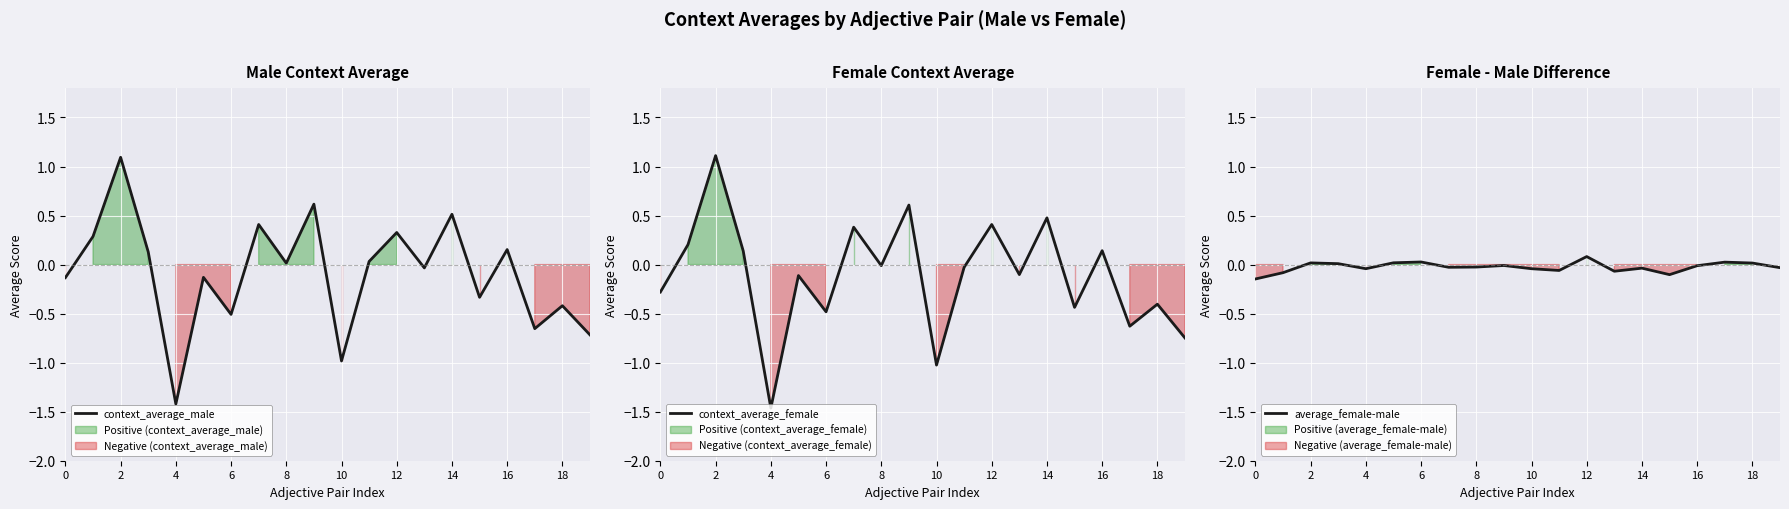

What is the greatest value displayed?

1.1